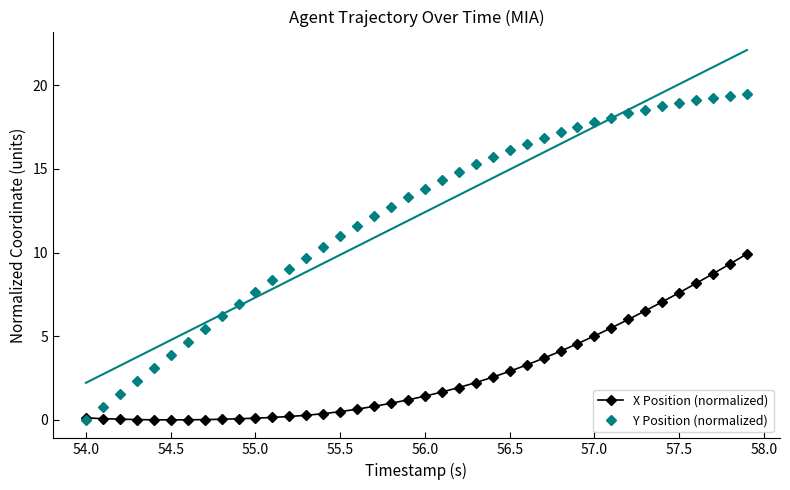

At which label does Y Position (normalized) reach its minimum?

54.0